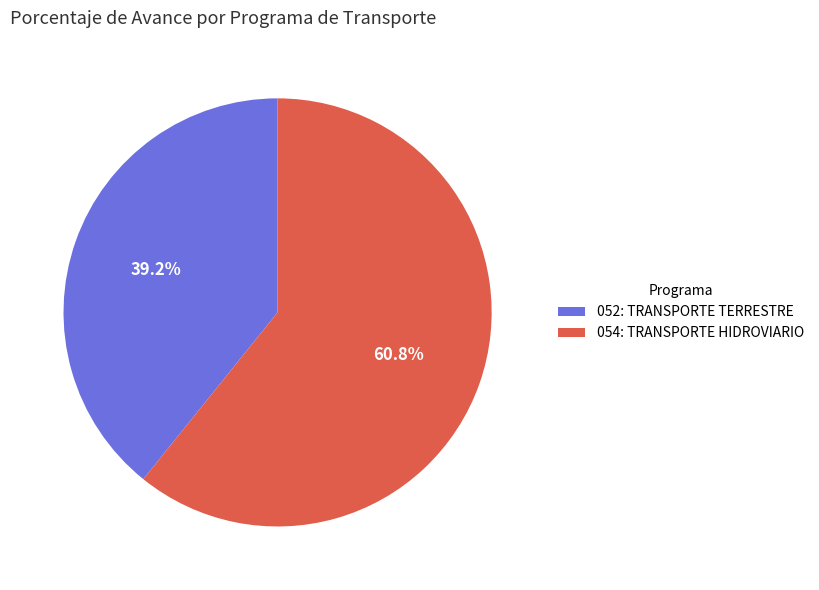

What is the ratio of the value at 052: TRANSPORTE TERRESTRE to the value at 054: TRANSPORTE HIDROVIARIO?

0.6